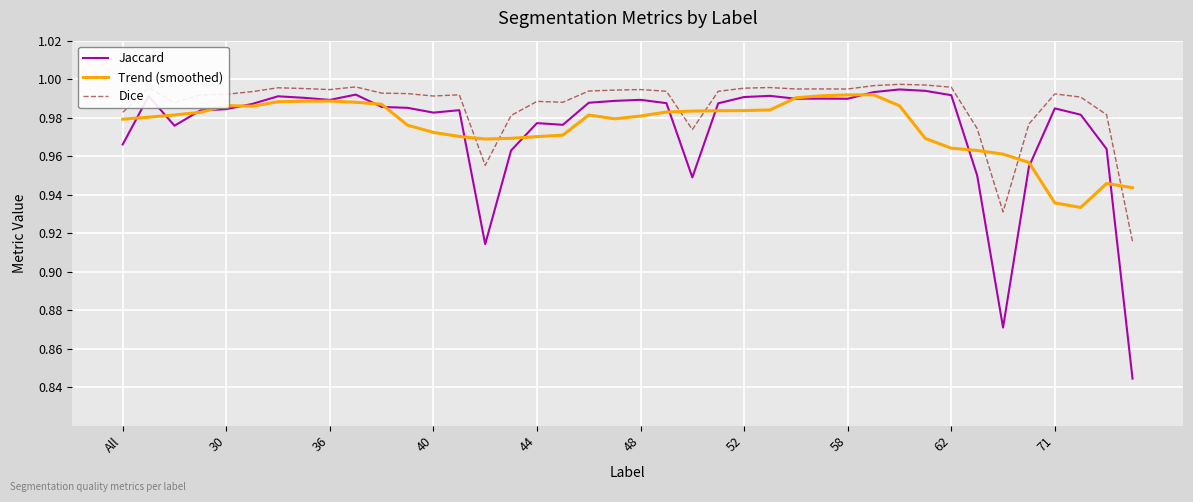

At how many categories does at least one series exceed 0?

40